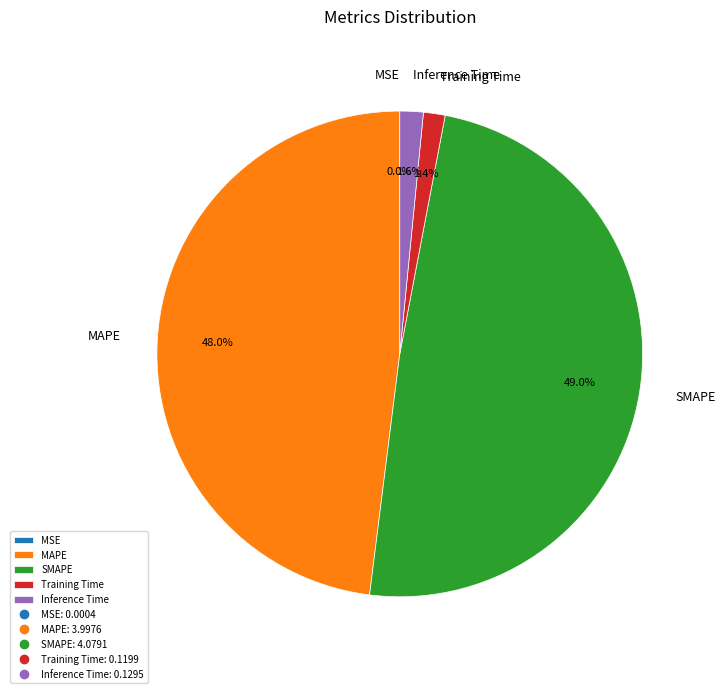

To the nearest percent, what is the average slice percentage?

20%